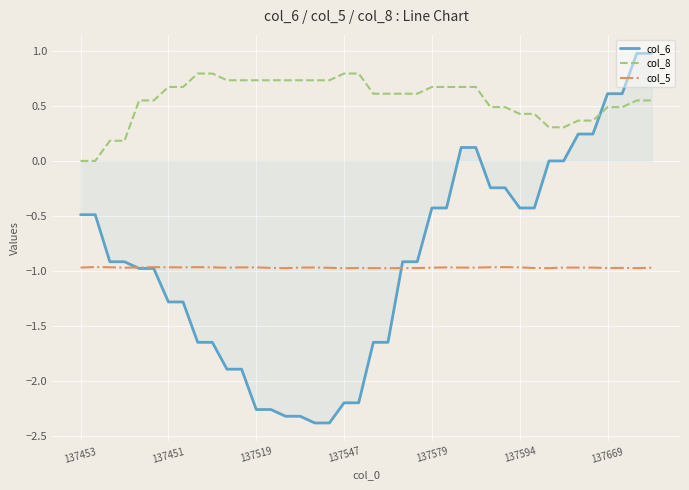

Does the chart display data point markers on the line(s)?

No